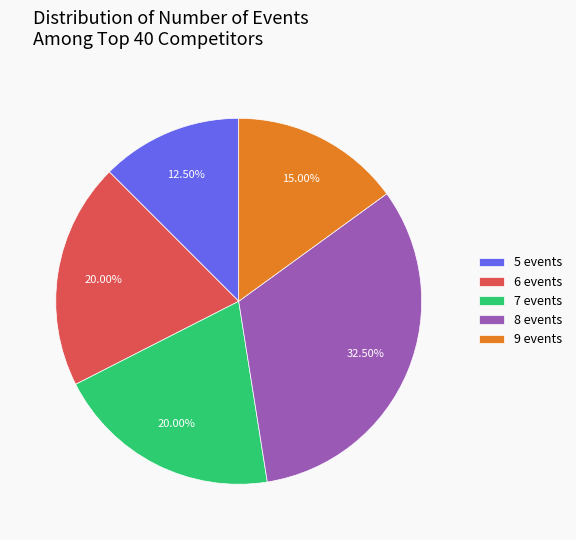

Is it true that 5 events is 19% of the pie?

False